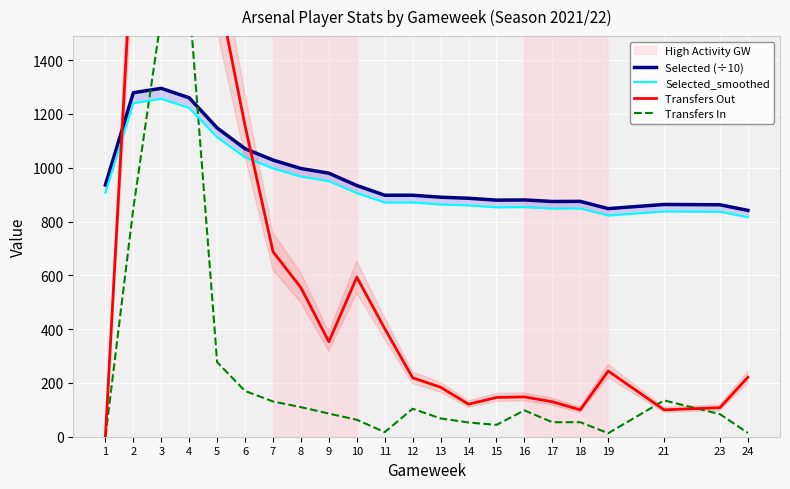

At which category is the sum across all series the highest?

4